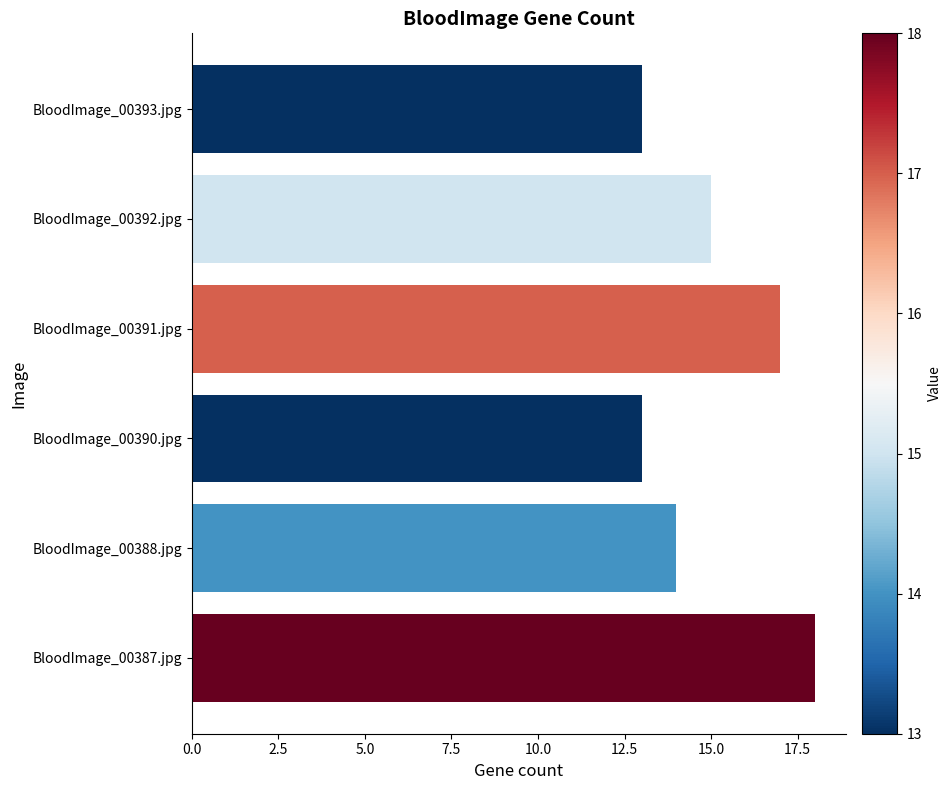

What is the difference between the maximum and minimum values?

5